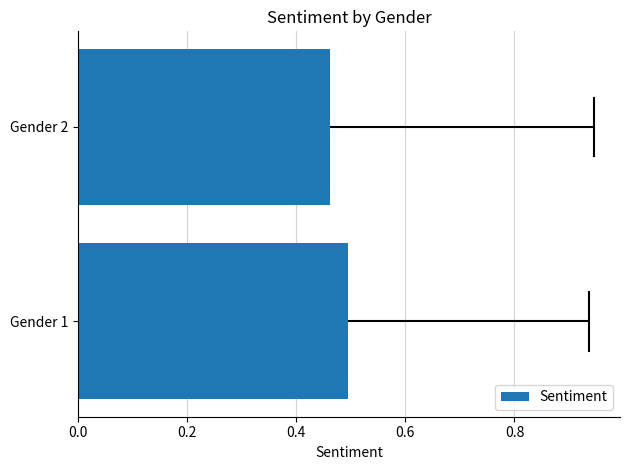

Which has a higher value, Gender 1 or Gender 2?

Gender 1